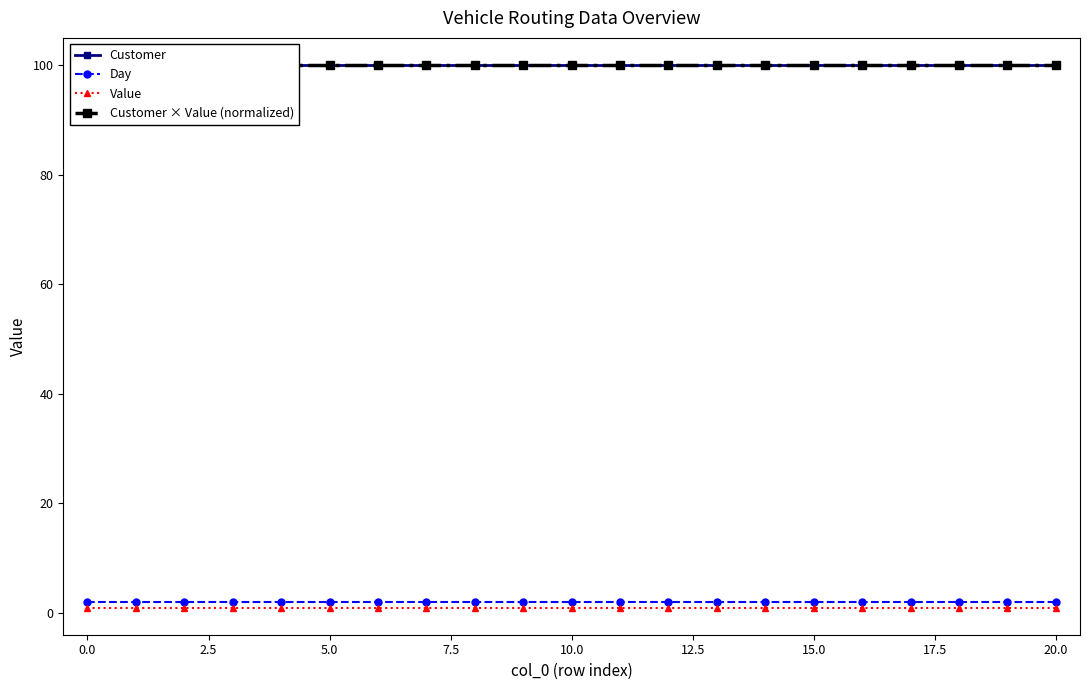

Is it true that Day equals 2 at 10.0?

True